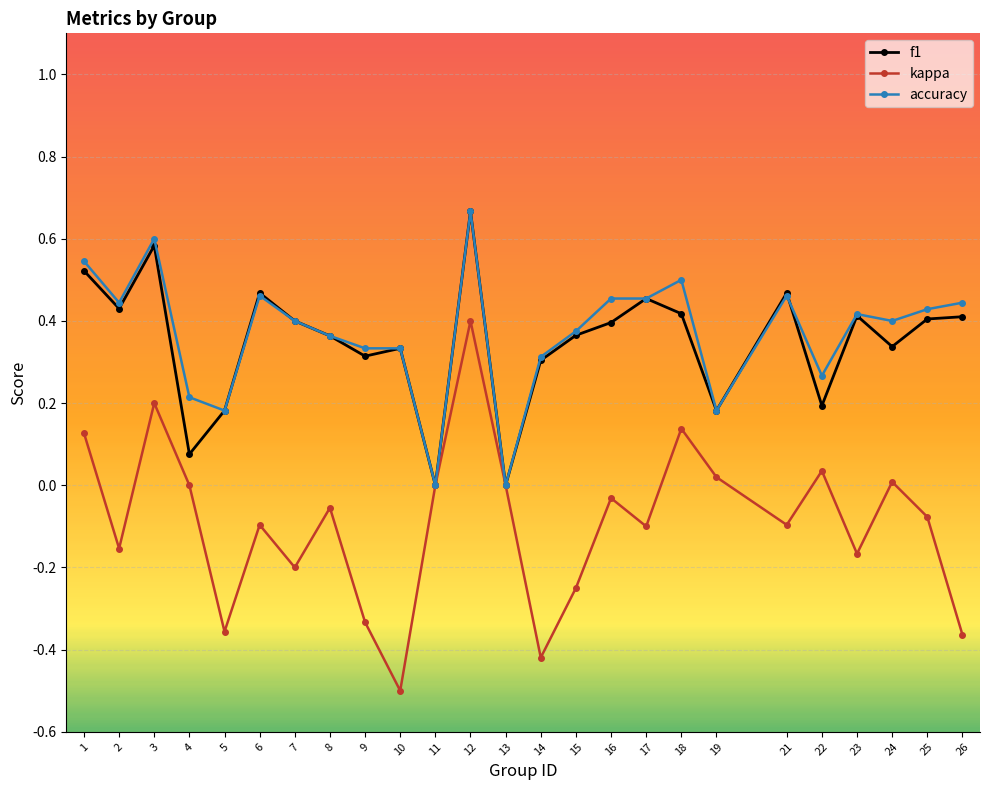

Which series ends up on top after the final intersection of accuracy and f1?

accuracy